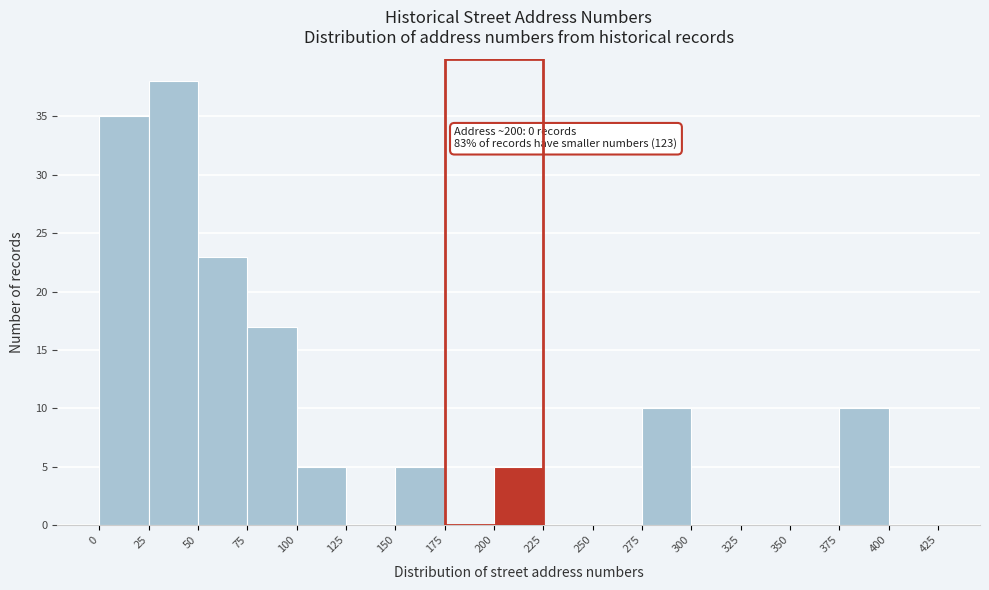

Over which range of the x-axis is the bar tallest?

25 to 50